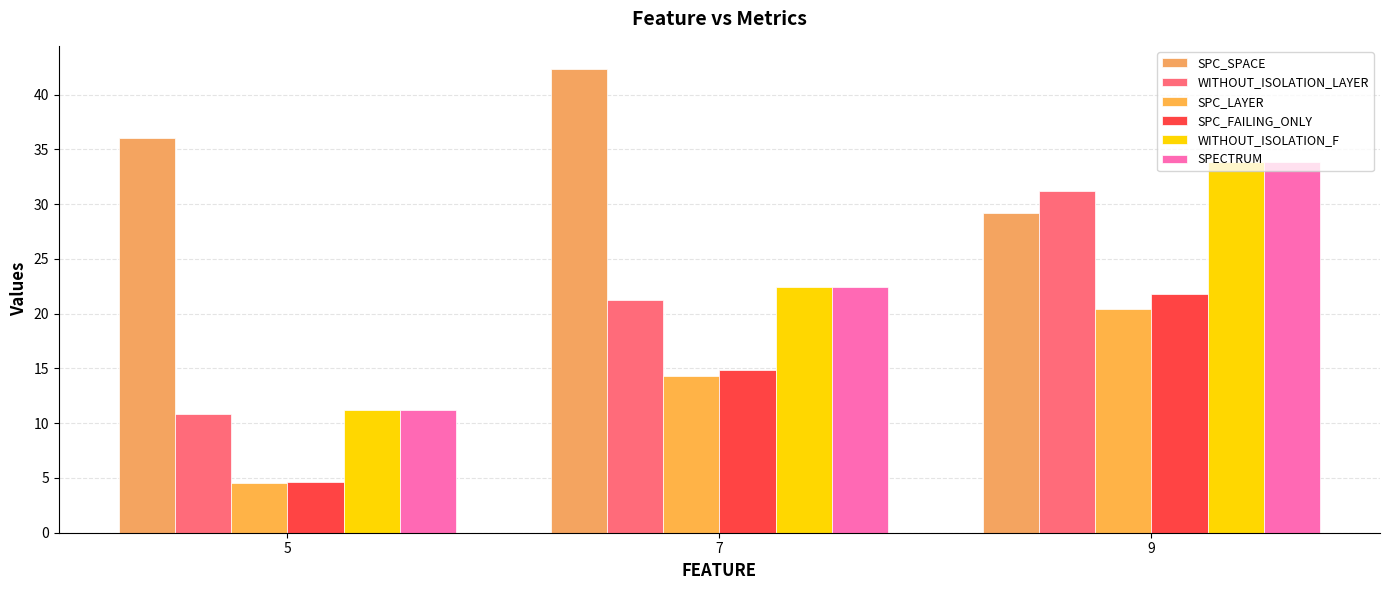

Rank the series at 7 from highest to lowest value.

SPC_SPACE, WITHOUT_ISOLATION_F, SPECTRUM, WITHOUT_ISOLATION_LAYER, SPC_FAILING_ONLY, SPC_LAYER